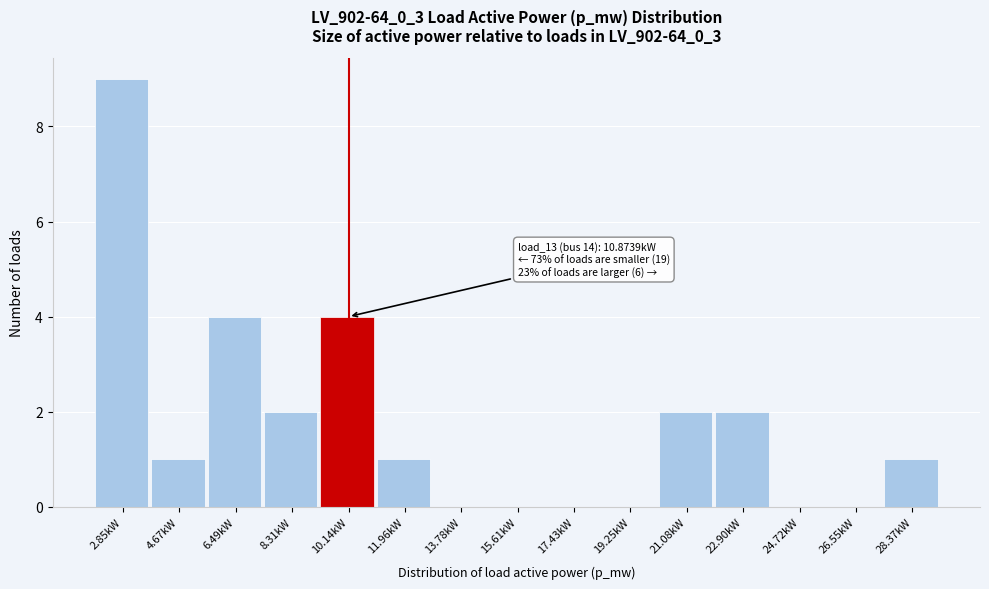

Over which range of the x-axis is the bar tallest?

2.0 to 3.8